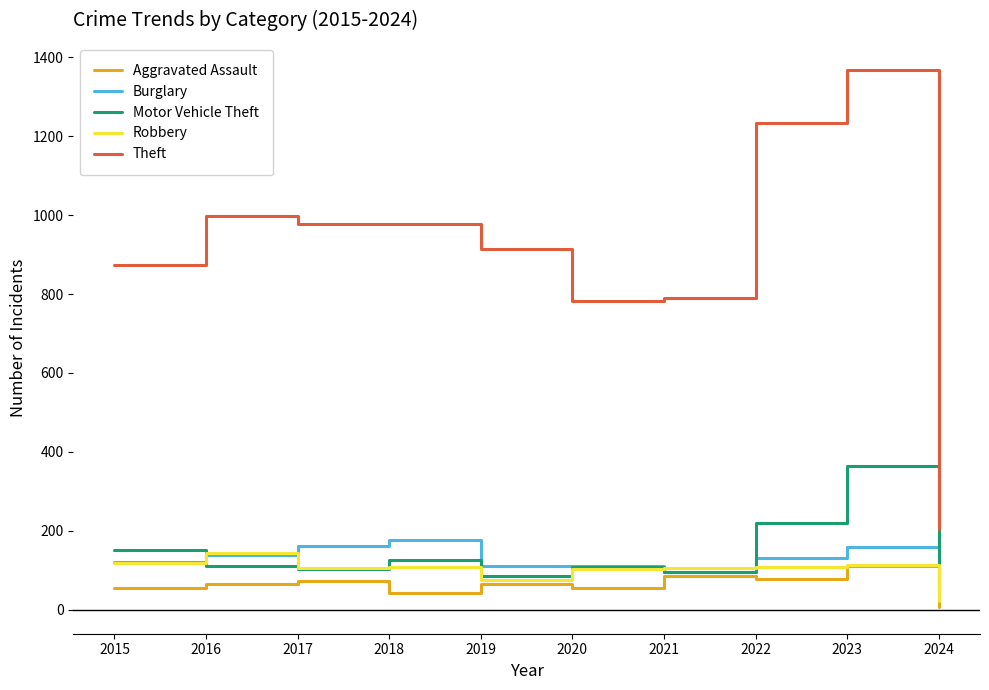

What is the average value of the Theft series?

912